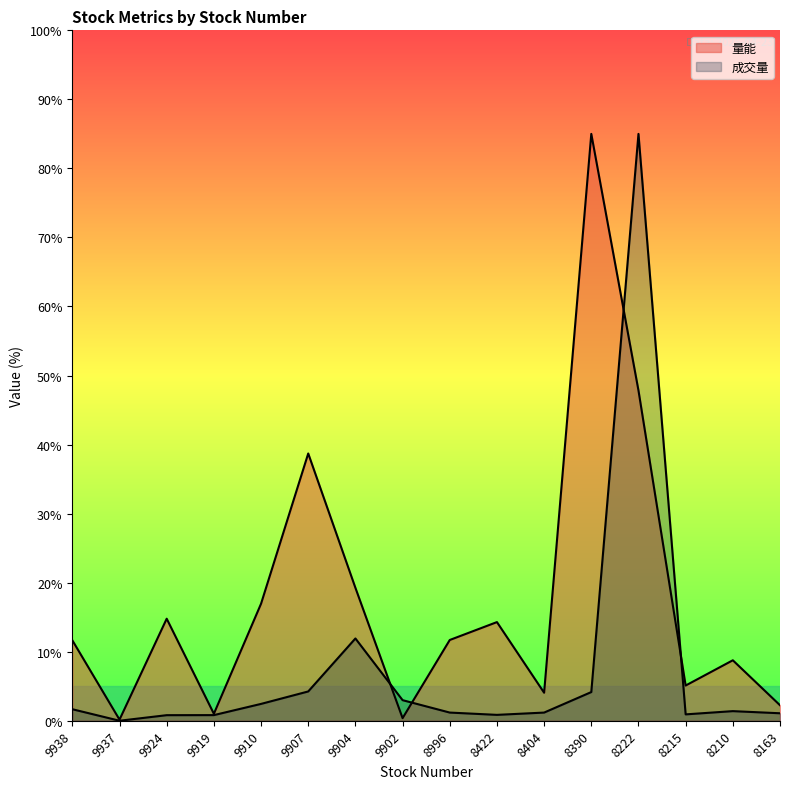

Where does the 量能 series first go above 11?

9938